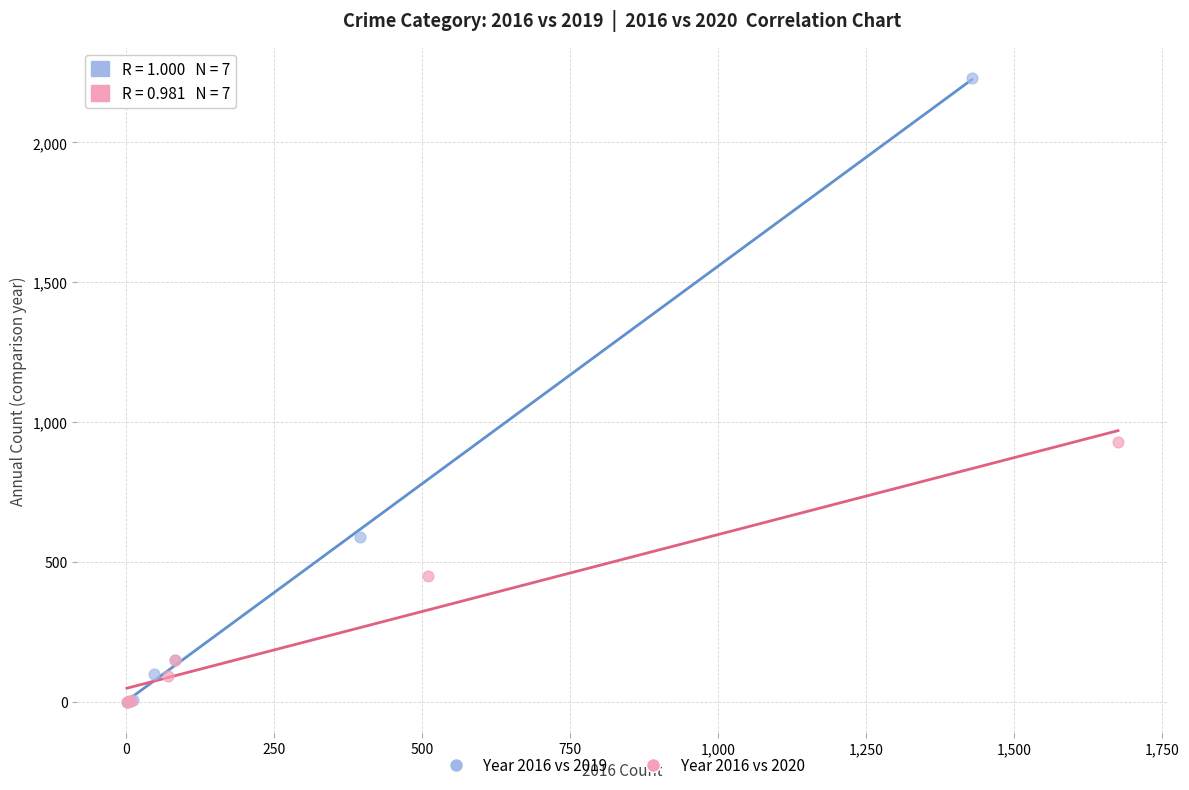

Which series contains the highest Y value?

Year 2016 vs 2019